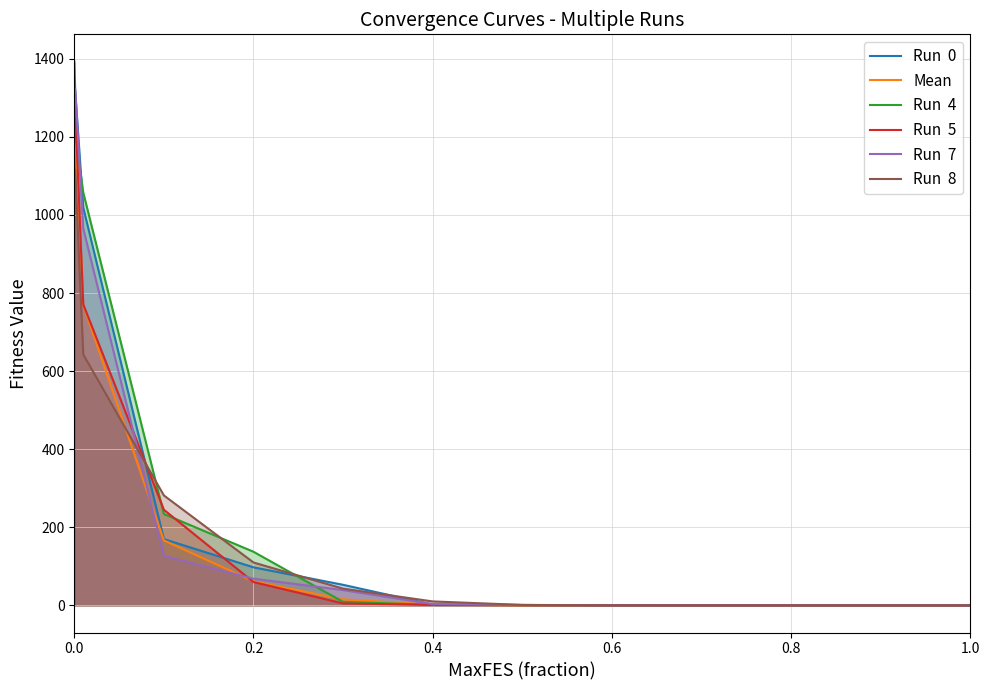

What is the total value across all series at 0.2?

534.0